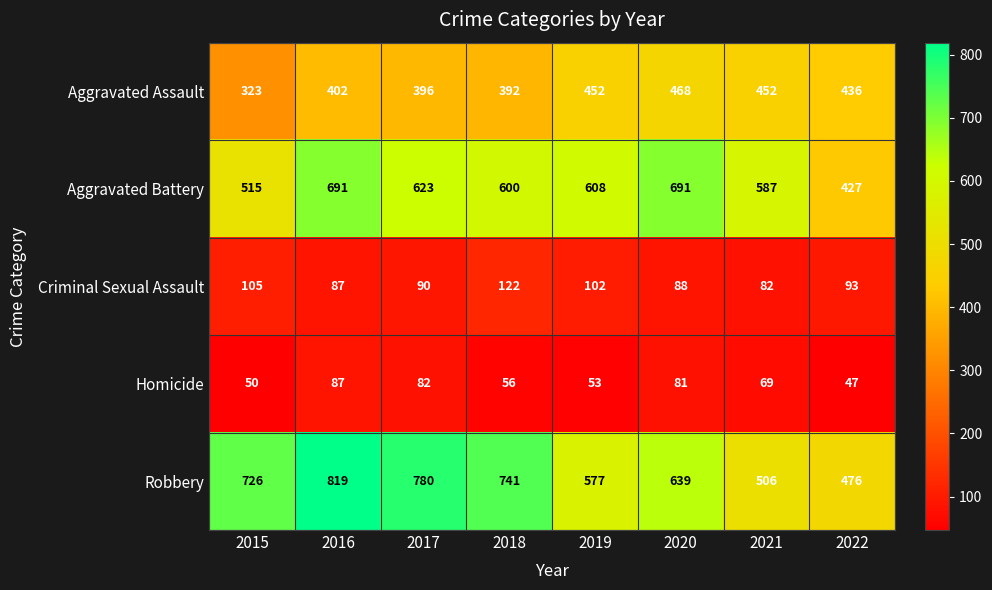

Which series has the largest range (max minus min)?

Robbery